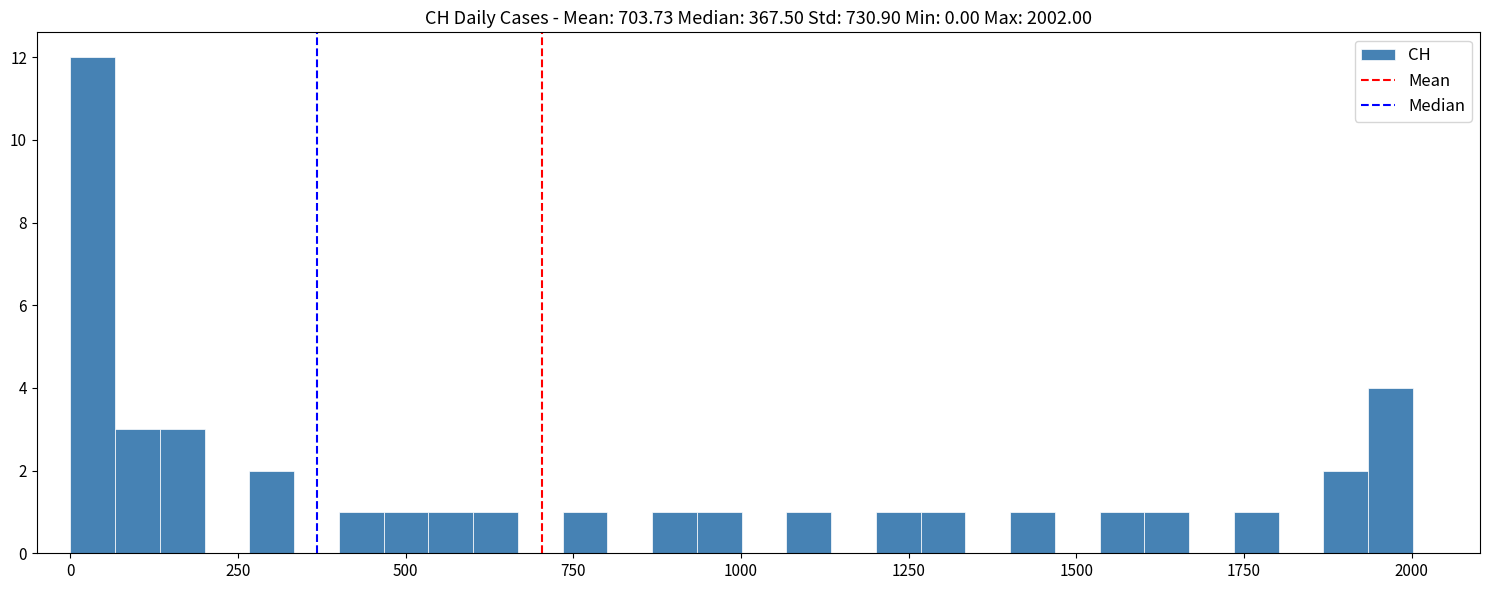

Read against the x-axis, roughly where is the centre of the tallest bar?

50